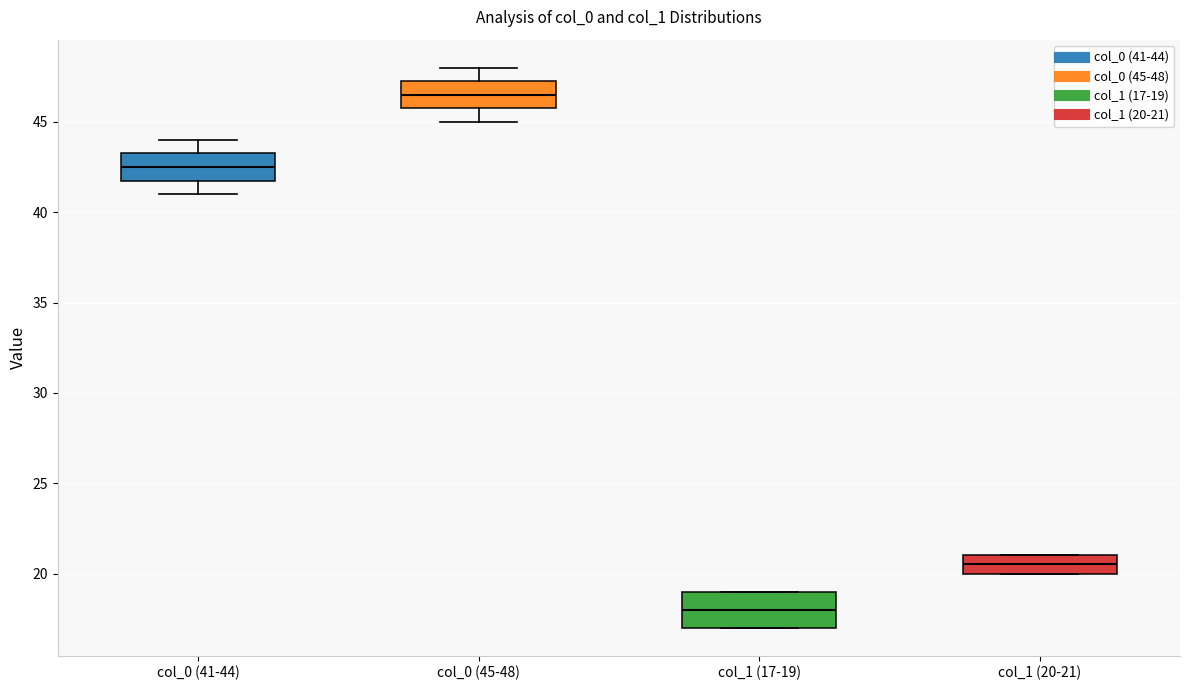

Which box is the tallest, from its lower edge to its upper edge?

col_1 (17-19)